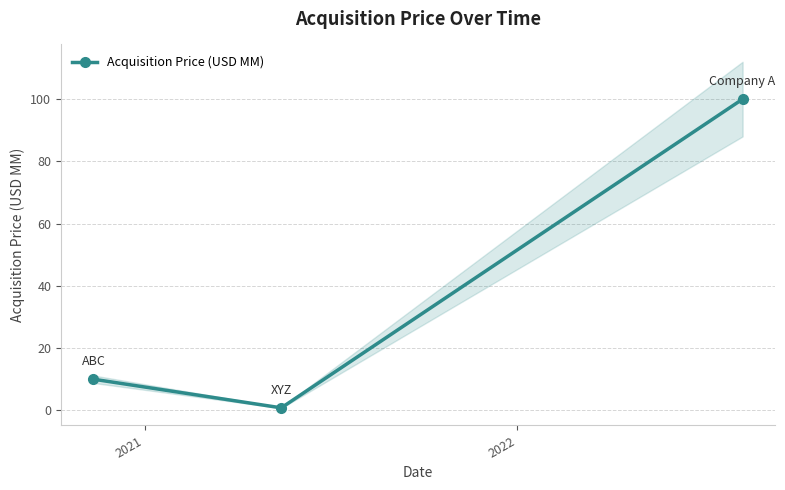

What is the difference between the maximum and minimum values?

99.2